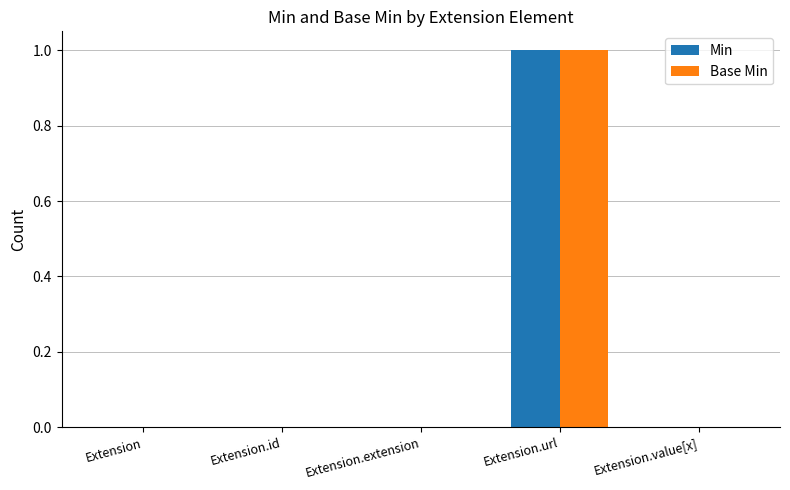

Is the value of Base Min at Extension.url greater than the value of Min at Extension.id?

Yes